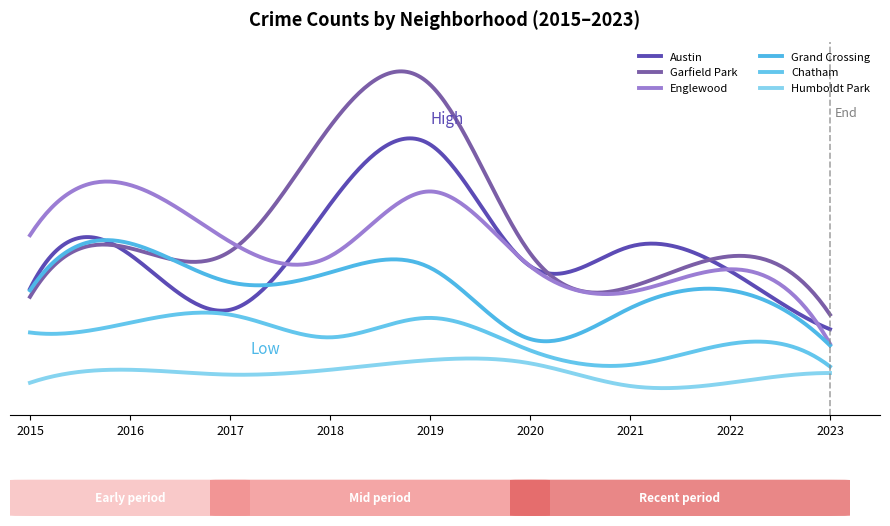

True or false: Humboldt Park and Garfield Park intersect in this chart.

False